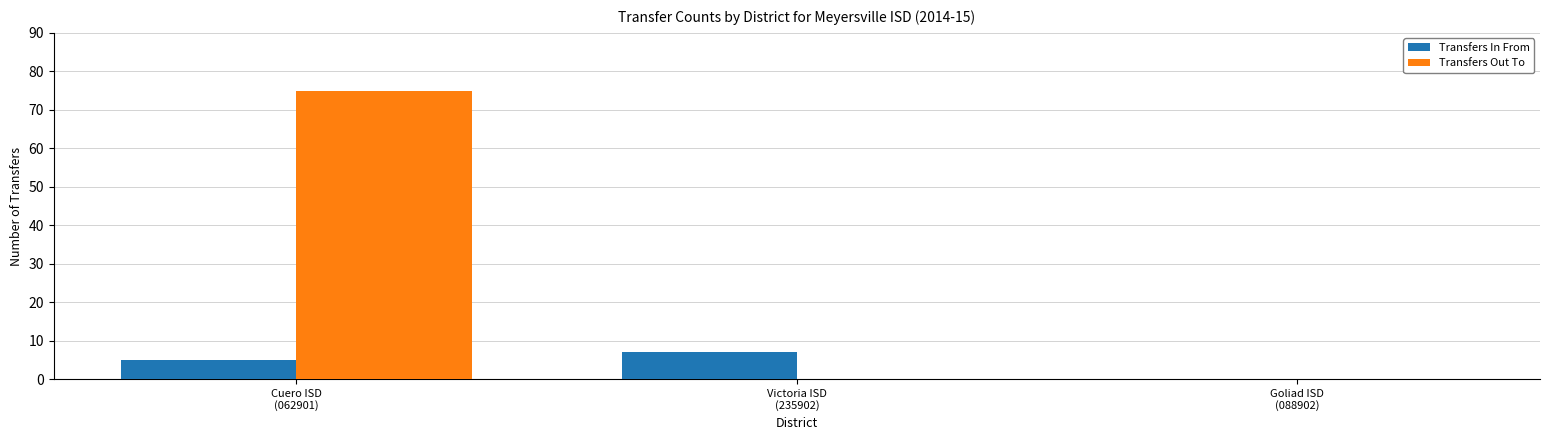

Are the bars grouped side by side (vs. stacked)?

Yes